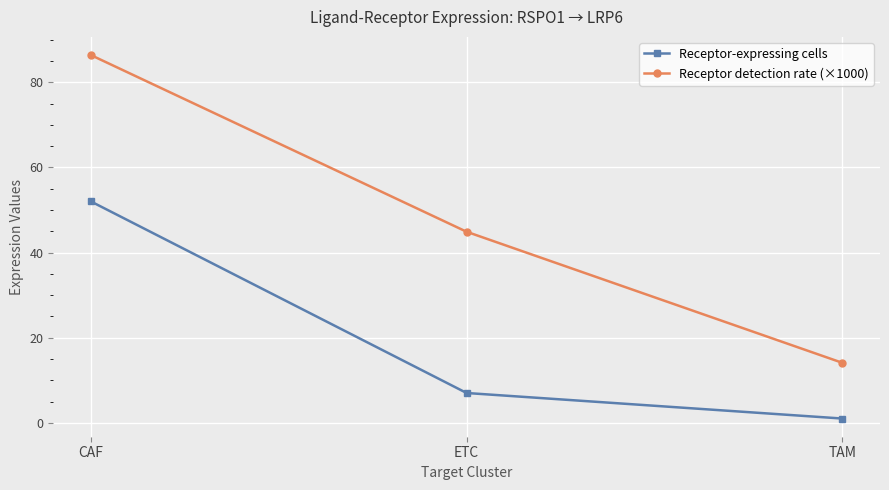

Rank the series by their average value, from lowest to highest.

Receptor-expressing cells, Receptor detection rate (×1000)